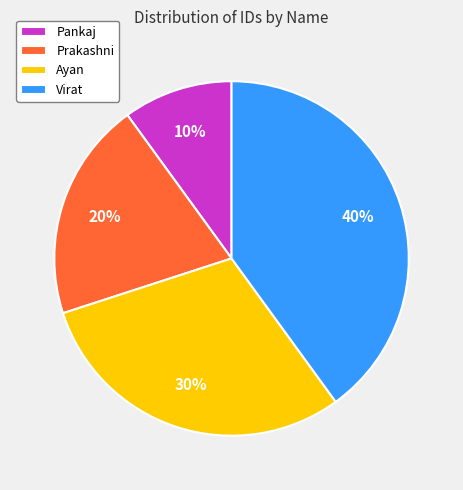

Which slice is the smallest?

Pankaj